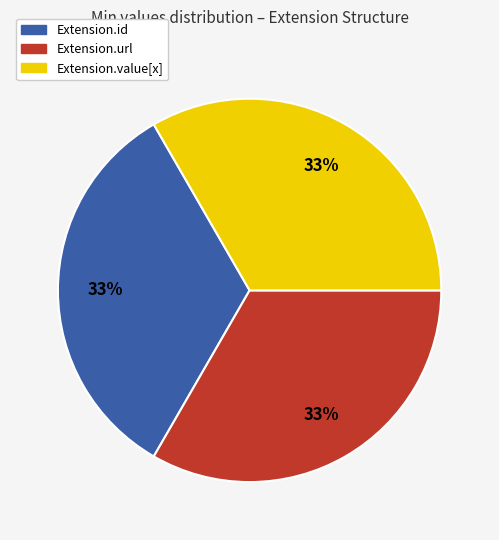

How many slices are in this pie chart?

3